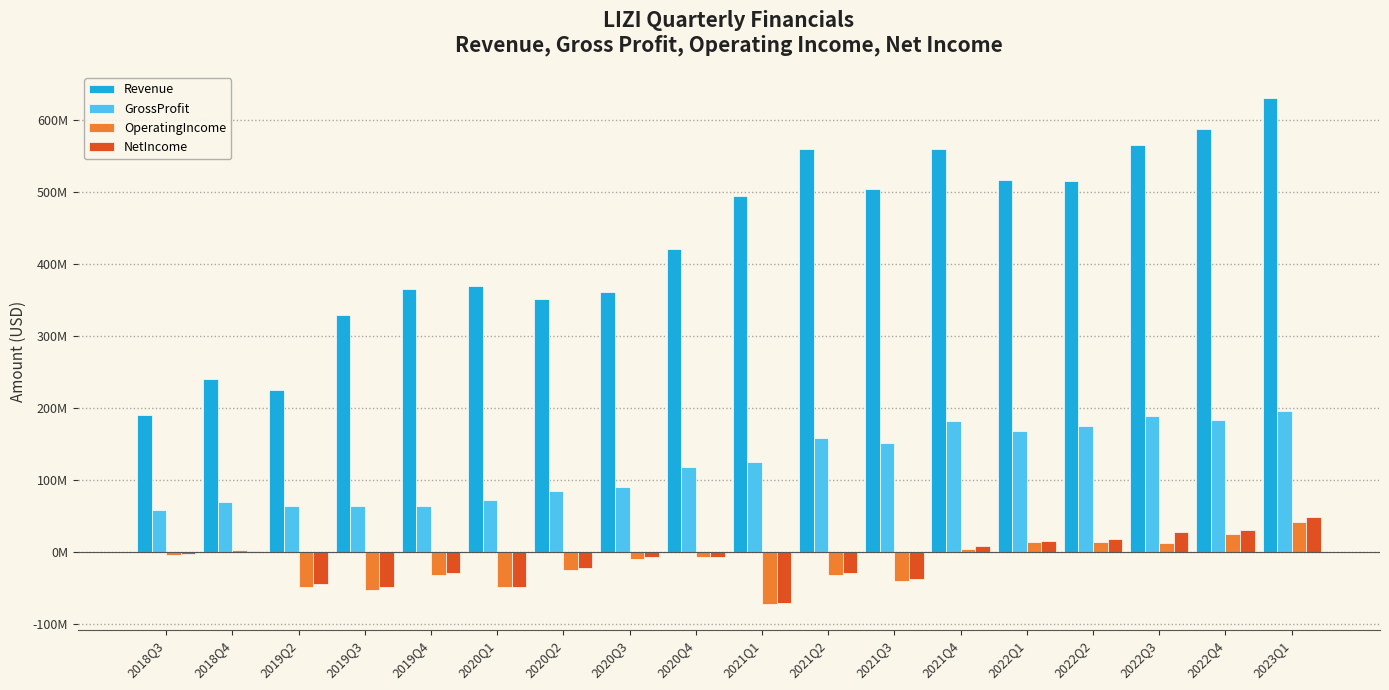

Reading left to right, list all the values displayed in this chart.

Revenue: 2018Q3=191167000	2018Q4=239976000	2019Q2=224976000	2019Q3=328712000	2019Q4=365278000	2020Q1=370270000	2020Q2=350925000	2020Q3=361460000	2020Q4=420253000	2021Q1=495053000	2021Q2=559285000	2021Q3=504844000	2021Q4=560332000	2022Q1=516713000	2022Q2=515694000	2022Q3=565228000	2022Q4=587631000	2023Q1=630991000
GrossProfit: 2018Q3=59434000	2018Q4=70496000	2019Q2=64260000	2019Q3=64107000	2019Q4=64443000	2020Q1=72886000	2020Q2=85734000	2020Q3=90607000	2020Q4=119003000	2021Q1=125060000	2021Q2=158754000	2021Q3=151269000	2021Q4=181926000	2022Q1=168092000	2022Q2=175631000	2022Q3=189069000	2022Q4=183553000	2023Q1=196432000
OperatingIncome: 2018Q3=-3260000	2018Q4=2963000	2019Q2=-48052000	2019Q3=-51650000	2019Q4=-31721000	2020Q1=-47698000	2020Q2=-25032000	2020Q3=-9555000	2020Q4=-6404000	2021Q1=-72215000	2021Q2=-31581000	2021Q3=-40074000	2021Q4=5352000	2022Q1=14611000	2022Q2=14063000	2022Q3=12489000	2022Q4=25488000	2023Q1=42705000
NetIncome: 2018Q3=-1546000	2018Q4=2001000	2019Q2=-44151000	2019Q3=-48485000	2019Q4=-28950000	2020Q1=-48235000	2020Q2=-22028000	2020Q3=-6074000	2020Q4=-5847000	2021Q1=-70037000	2021Q2=-29028000	2021Q3=-37100000	2021Q4=8915000	2022Q1=16418000	2022Q2=18846000	2022Q3=28477000	2022Q4=31420000	2023Q1=49362000